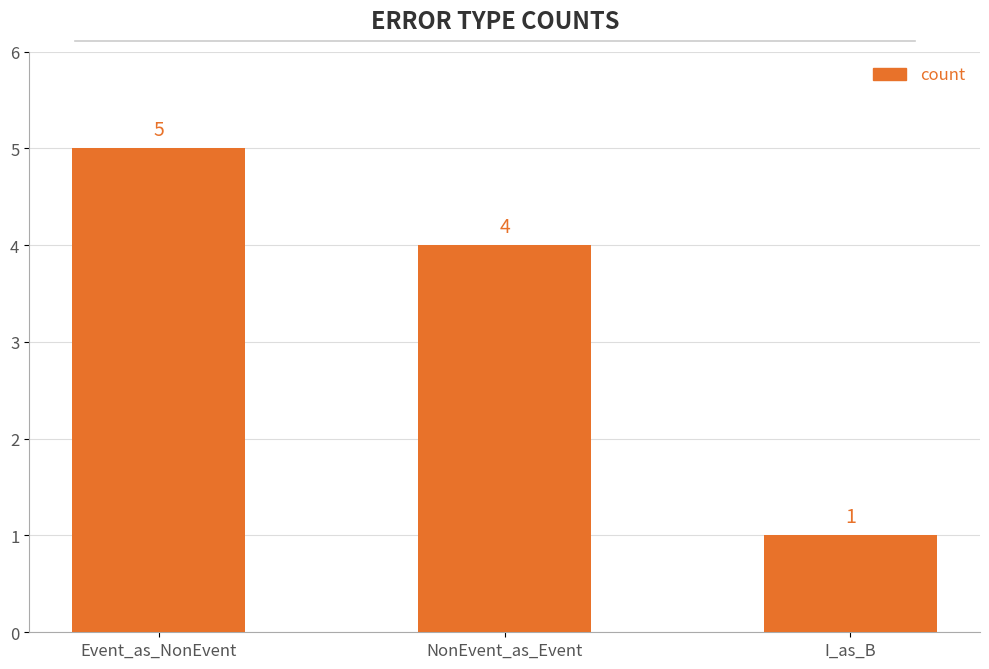

True or false: the data shows 7 at Event_as_NonEvent.

False